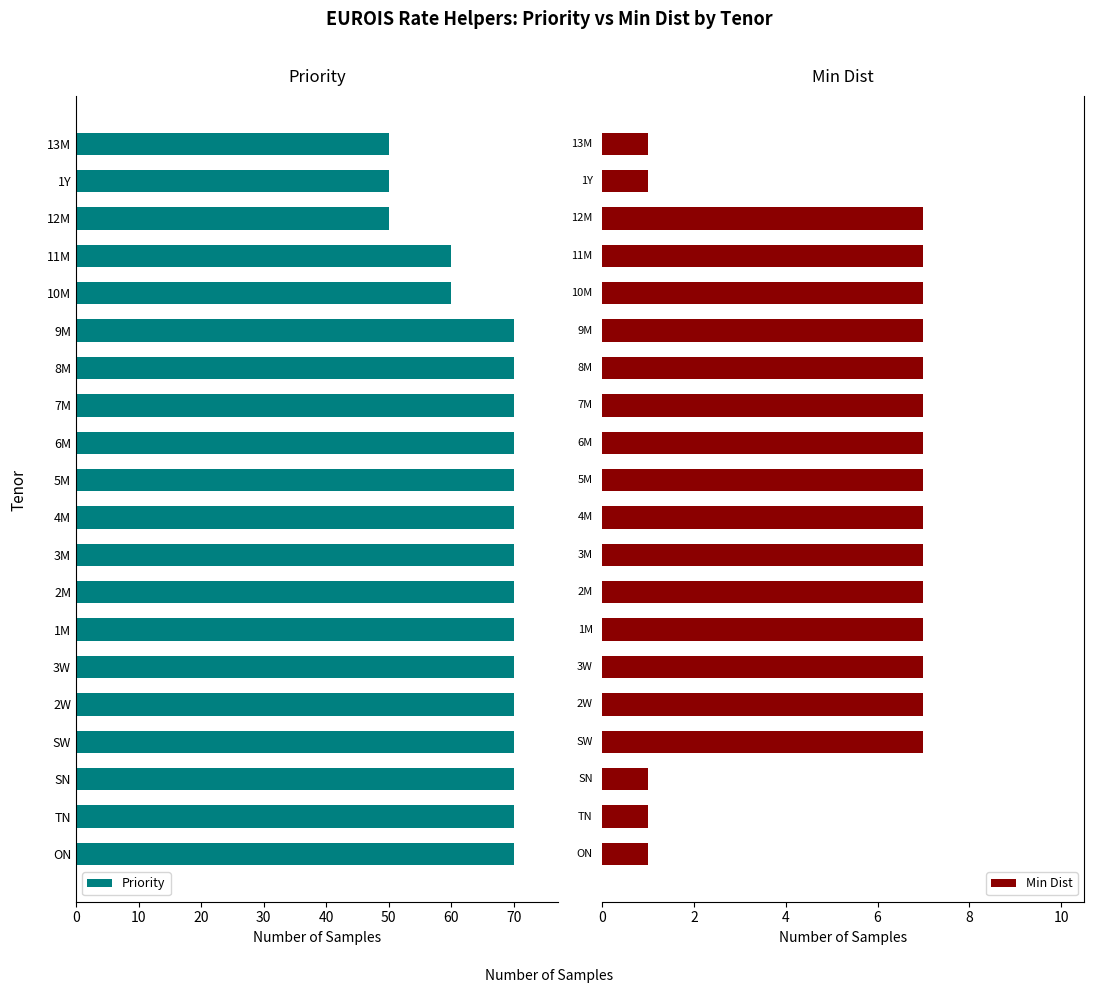

List the series in order of their overall mean, highest first.

Priority, Min Dist